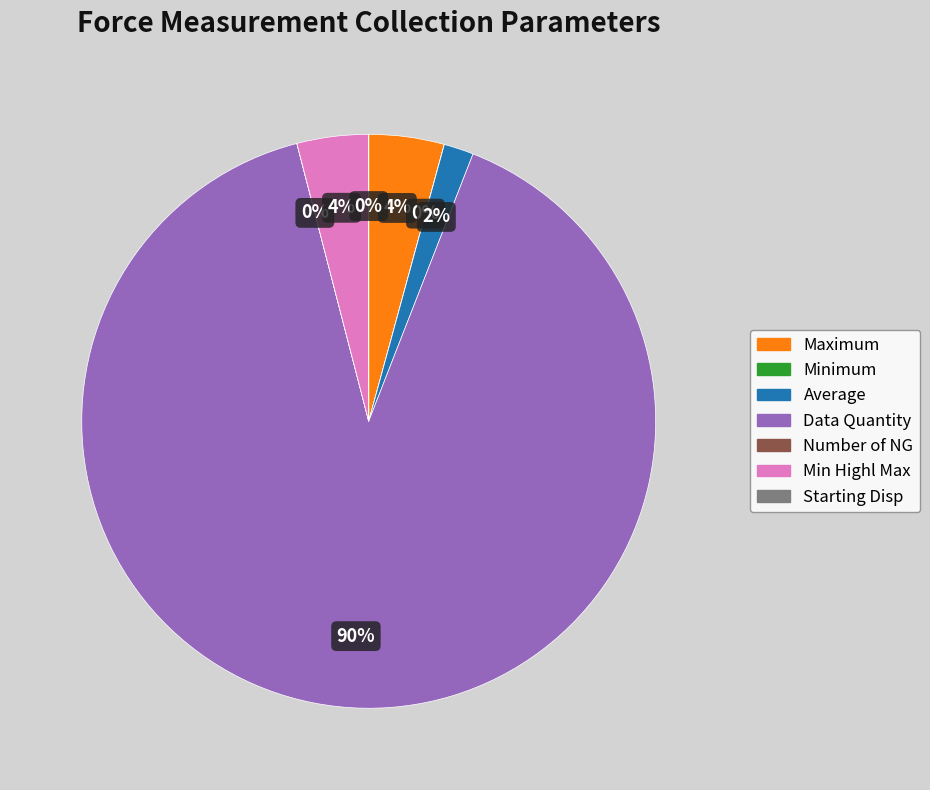

To the nearest percent, what percentage of the pie is Data Quantity?

90%